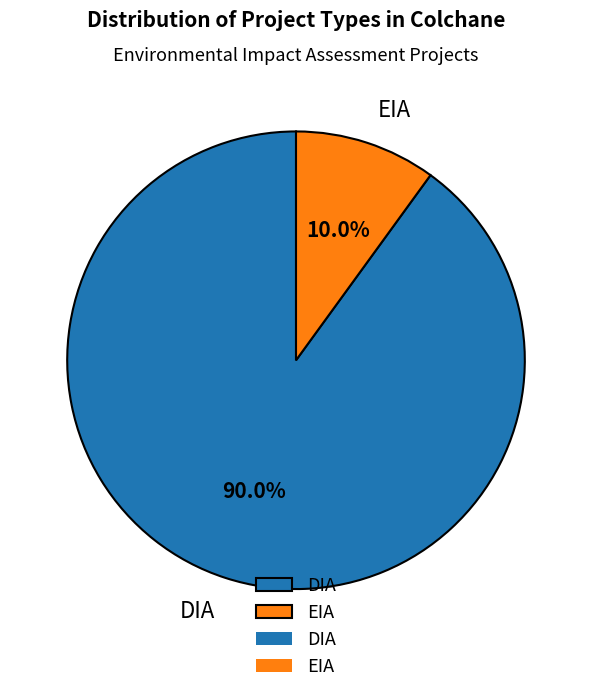

Approximately how many times larger is the value at EIA compared to DIA?

0.1